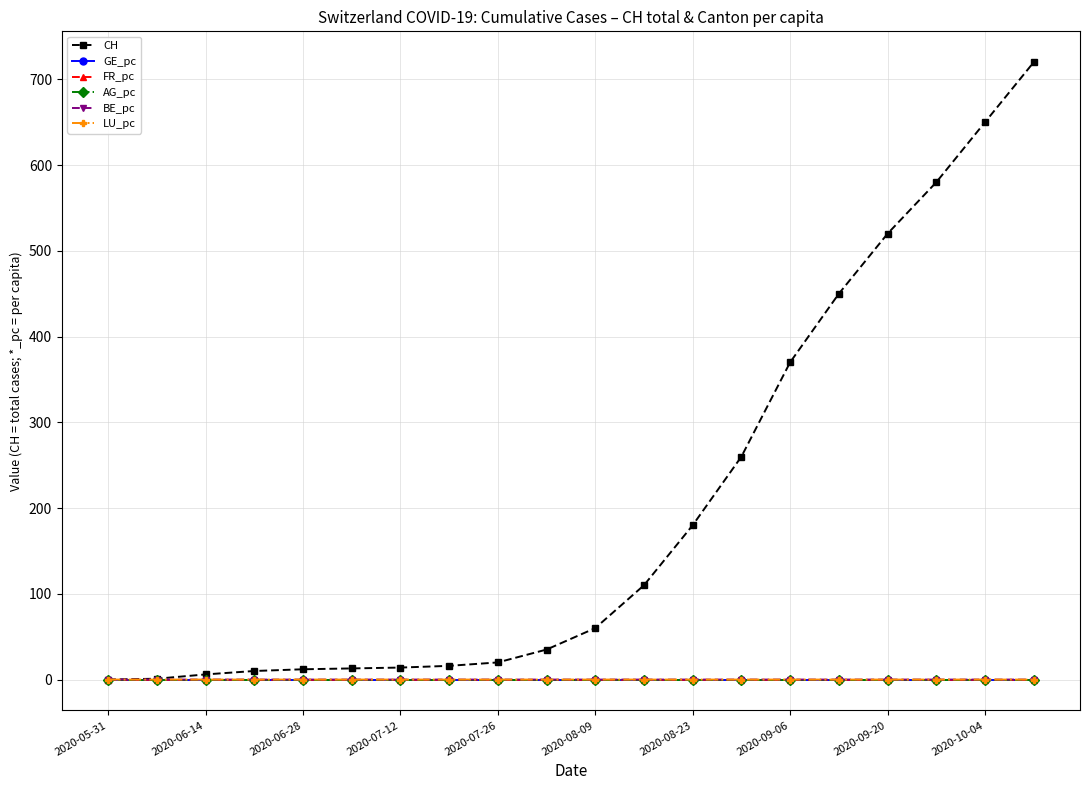

Which series has the largest range (max minus min)?

CH